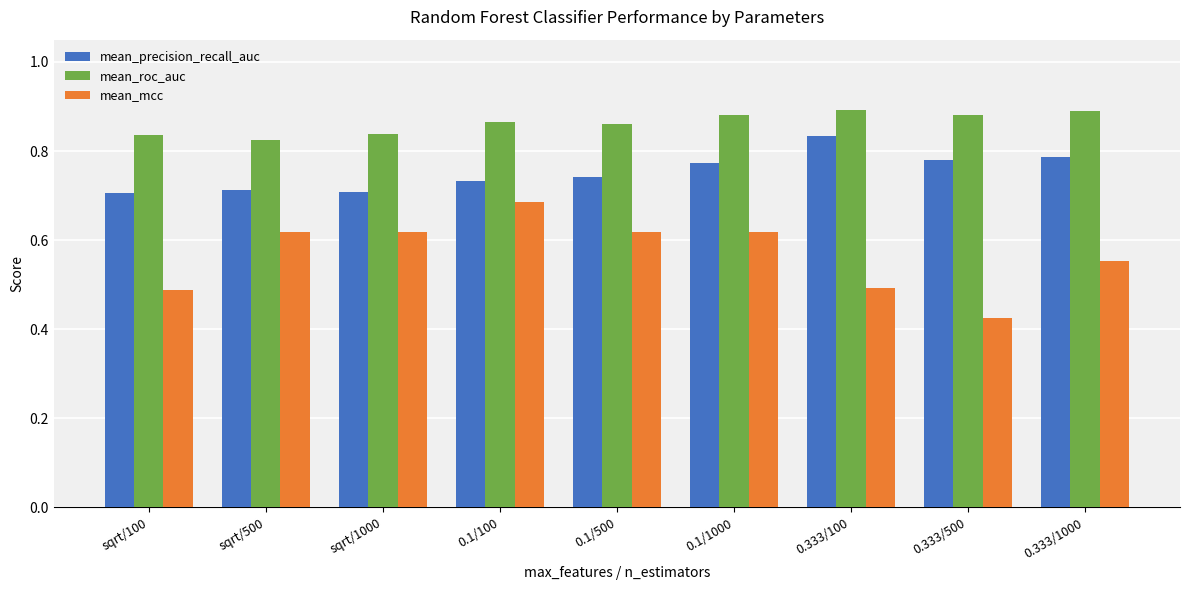

What is the sum of the mean_mcc values at 0.333/500 and 0.1/1000?

1.0